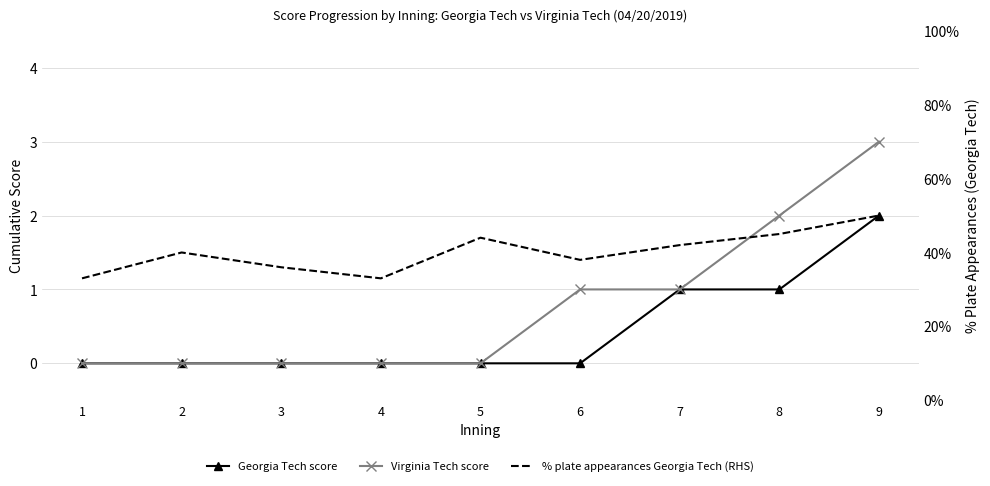

The value of Virginia Tech score at 5 is 2. True or false?

False